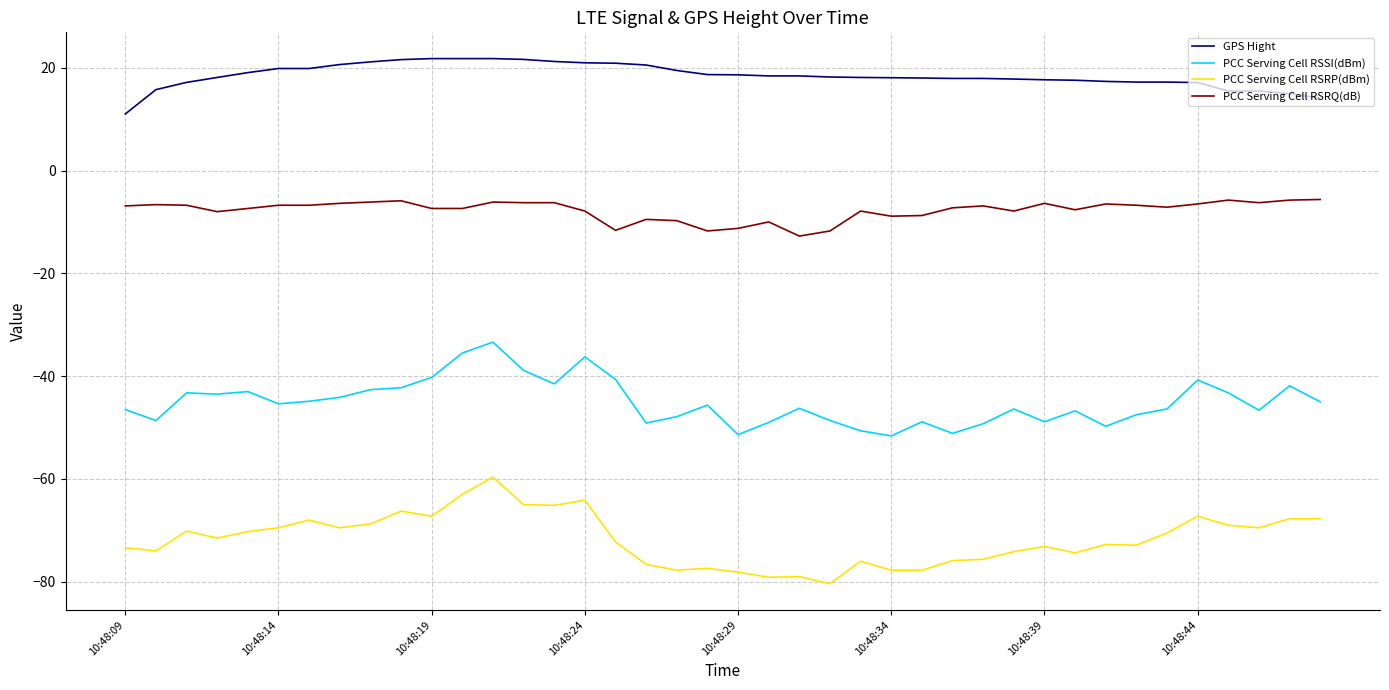

Rank the series by their average value, from lowest to highest.

PCC Serving Cell RSRP(dBm), PCC Serving Cell RSSI(dBm), PCC Serving Cell RSRQ(dB), GPS Hight